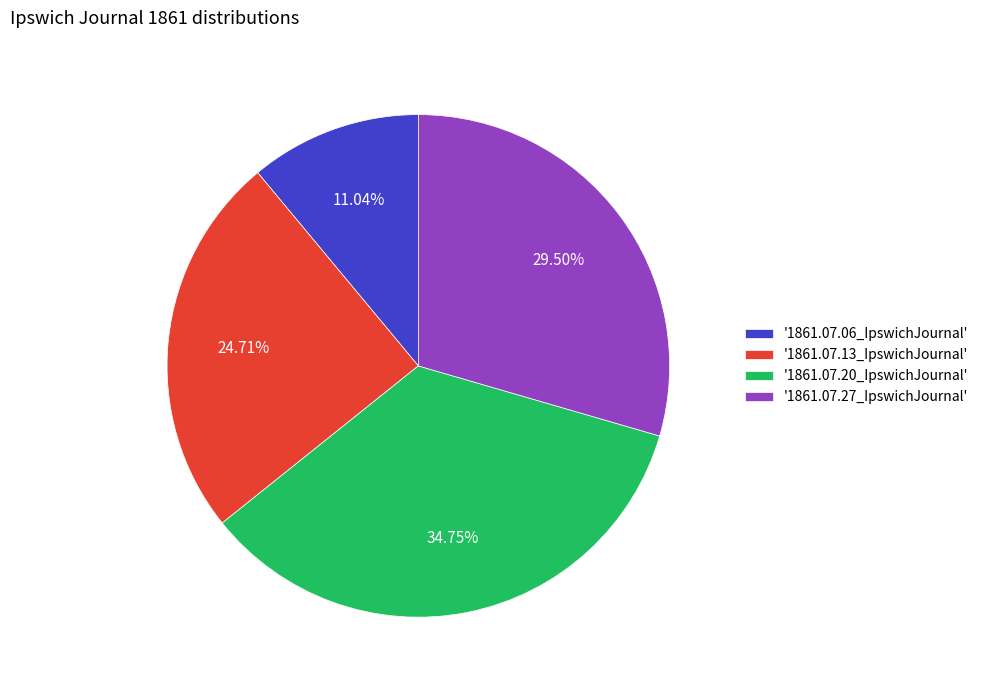

Is '1861.07.20_IpswichJournal' the majority of the pie?

No